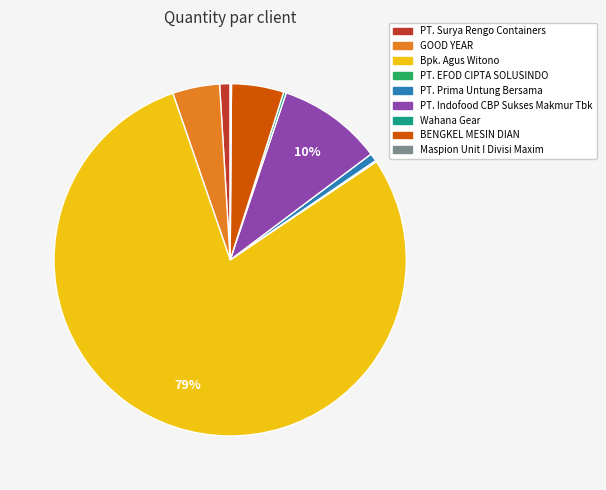

Which category has the biggest portion of the pie?

Bpk. Agus Witono